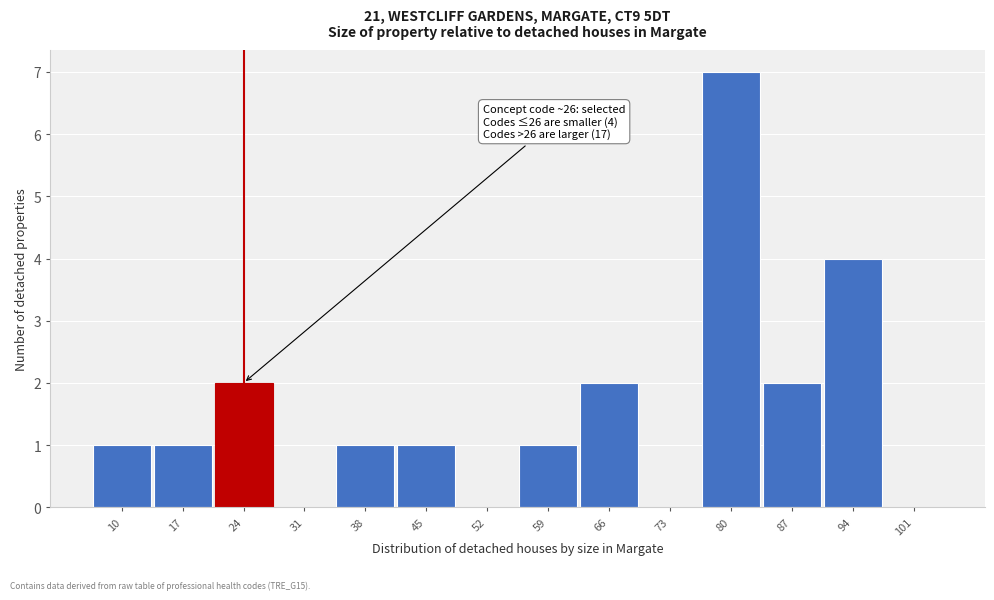

Reading right to left, transcribe all the data shown in this chart.

101=0	94=4	87=2	80=7	73=0	66=2	59=1	52=0	45=1	38=1	31=0	24=2	17=1	10=1